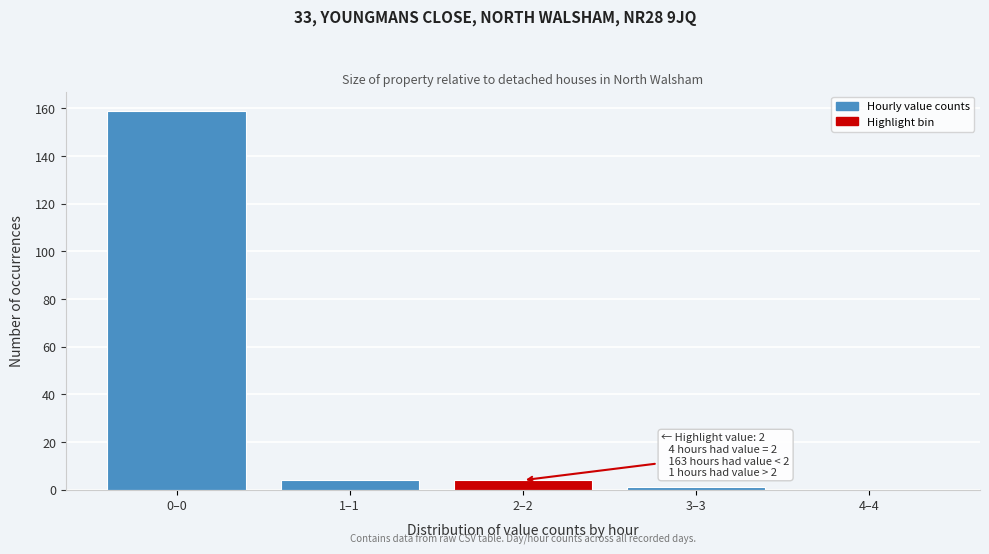

Reading right to left, what are all the values shown in this chart?

4–4=0	3–3=1	2–2=4	1–1=4	0–0=159